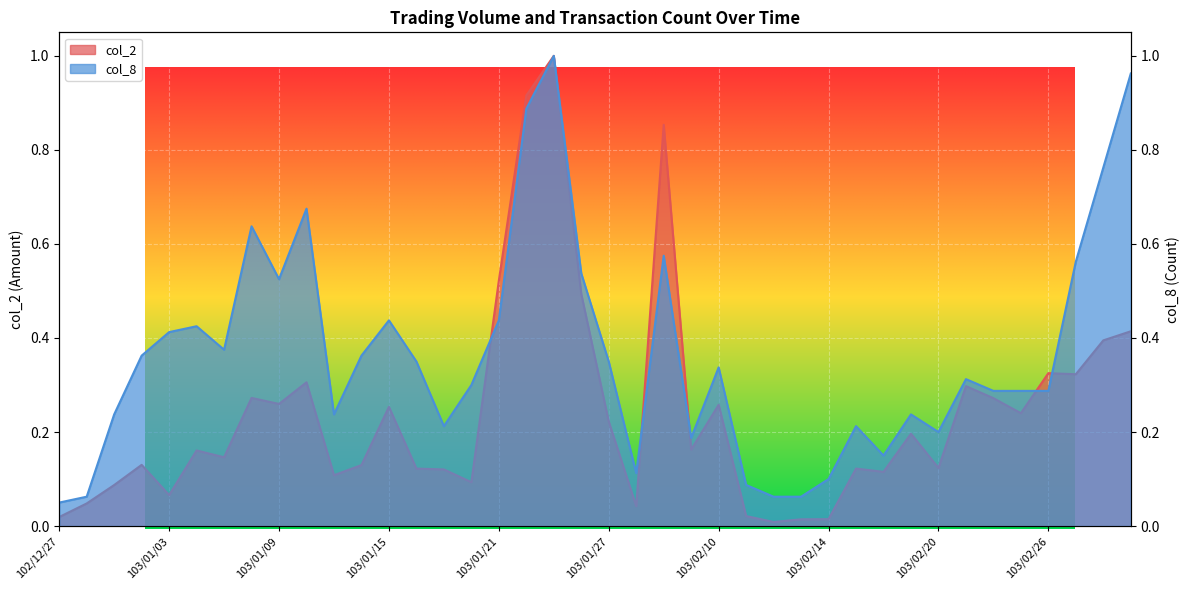

Is the value of col_2 at 103/02/21 greater than the value of col_8 at 103/02/19?

Yes